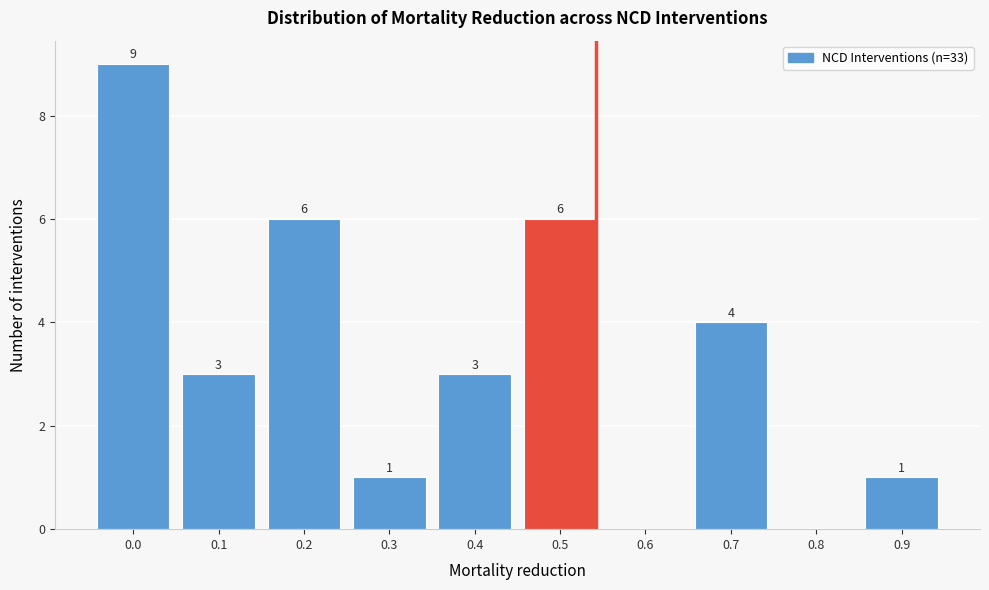

Reading left to right, what are all the values shown in this chart?

0.0=9	0.1=3	0.2=6	0.3=1	0.4=3	0.5=6	0.6=0	0.7=4	0.8=0	0.9=1